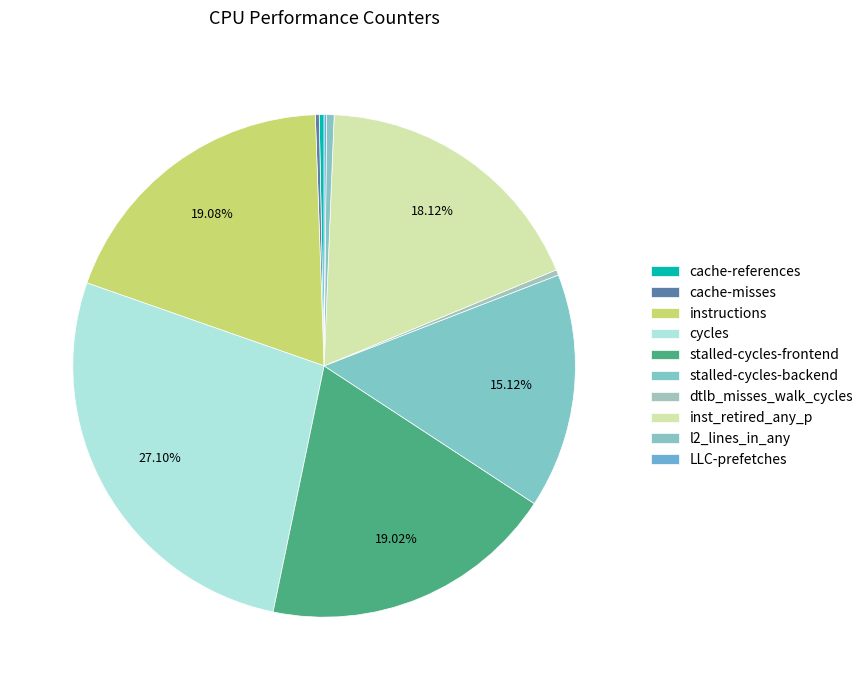

What is the total percentage of instructions and l2_lines_in_any?

19.6%